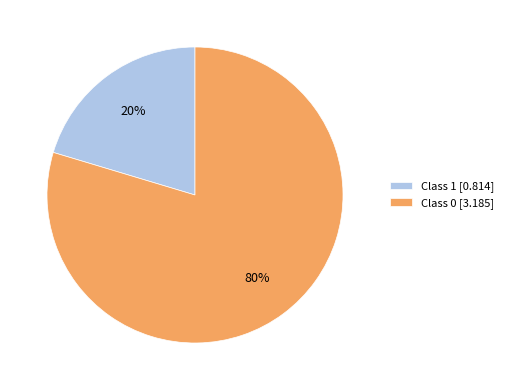

Rank the categories by value from highest to lowest.

Class 0 [3.185], Class 1 [0.814]